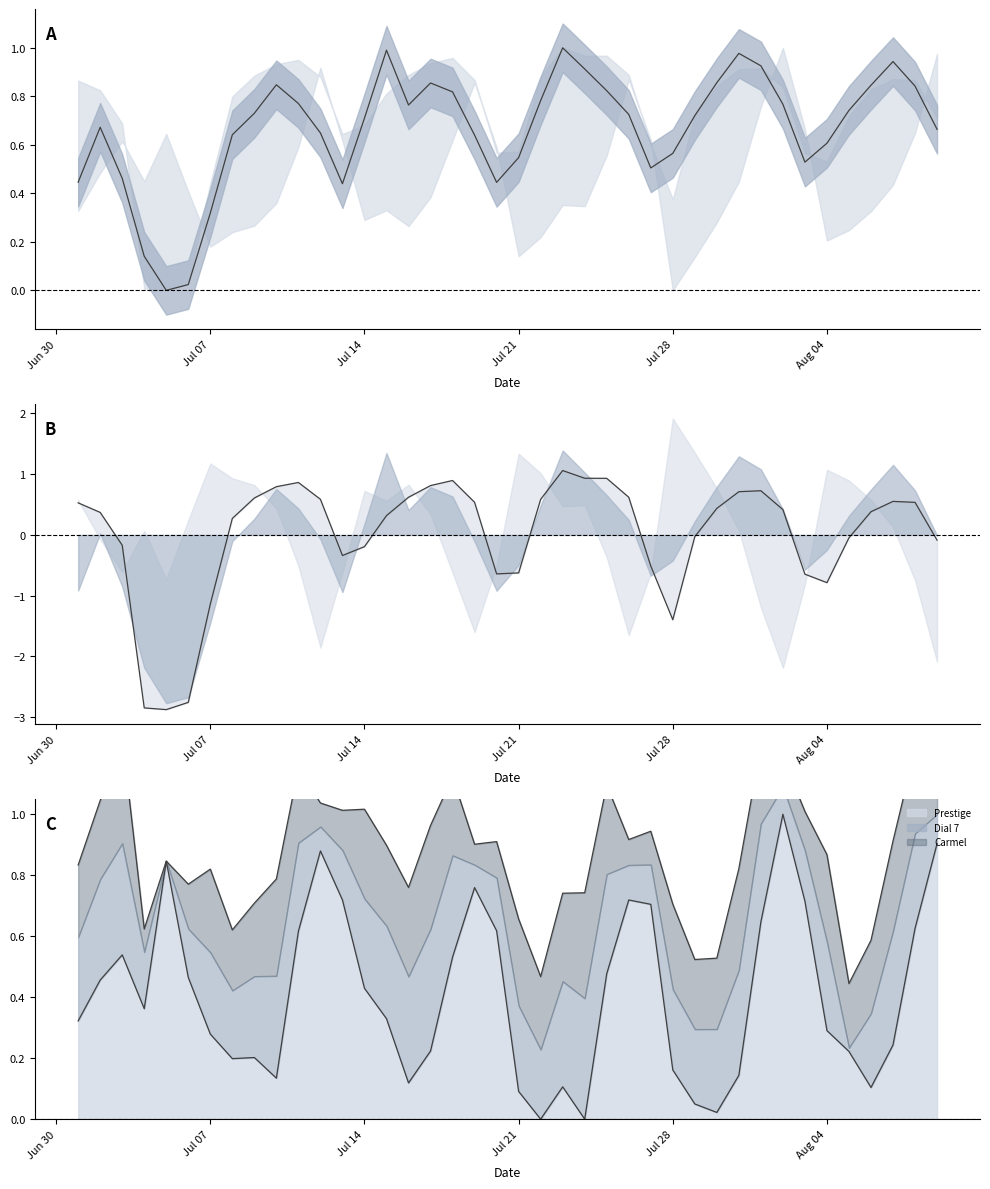

True or false: Prestige has a value of 0.7 at Jul 14.

False